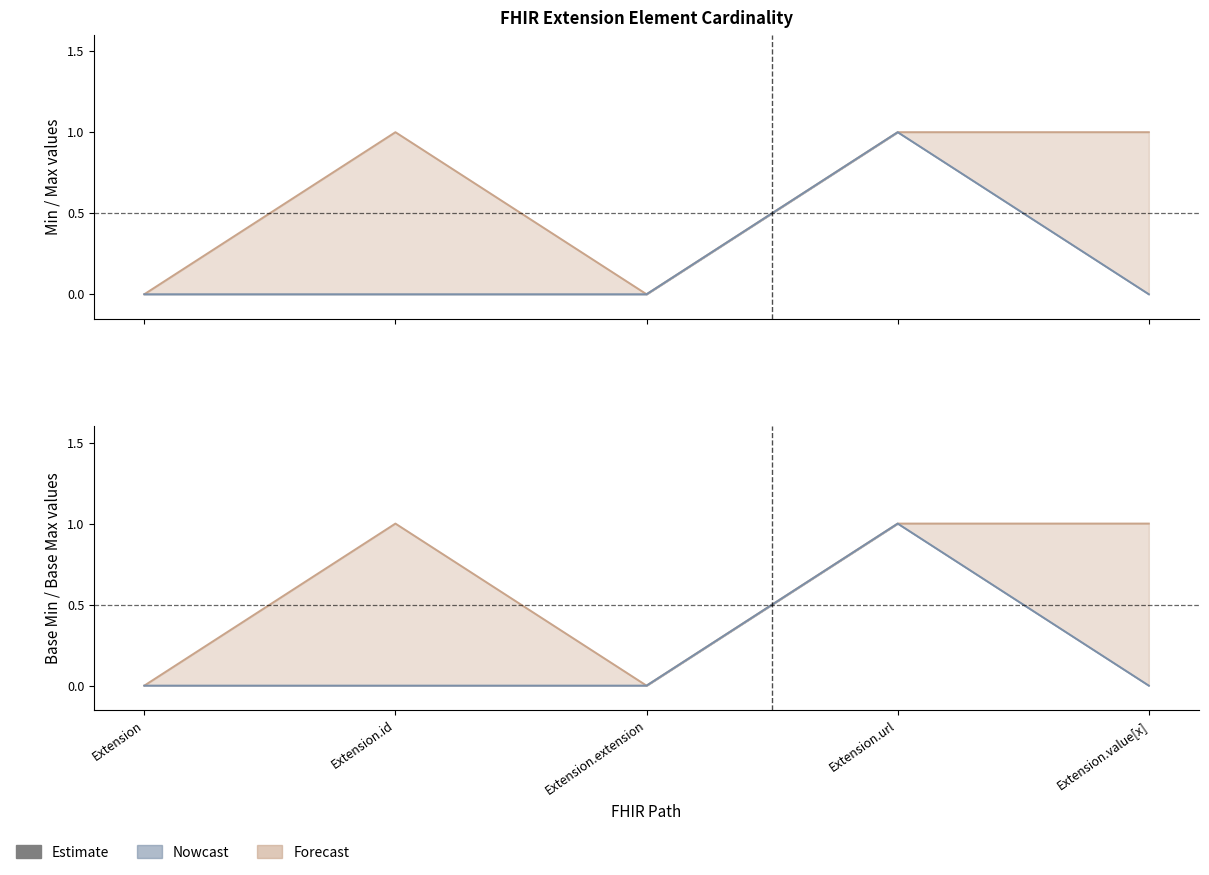

What position from the left is Extension.extension?

3